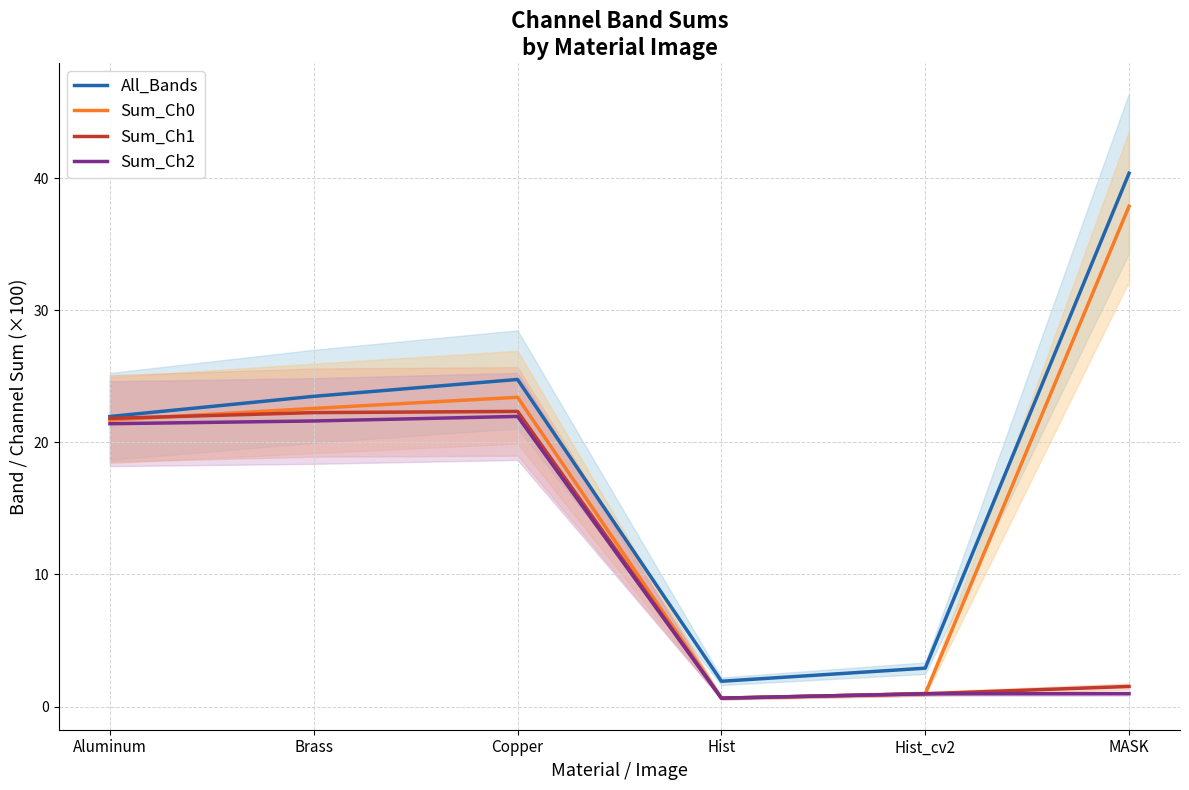

What is the average value of the All_Bands series?

19.2